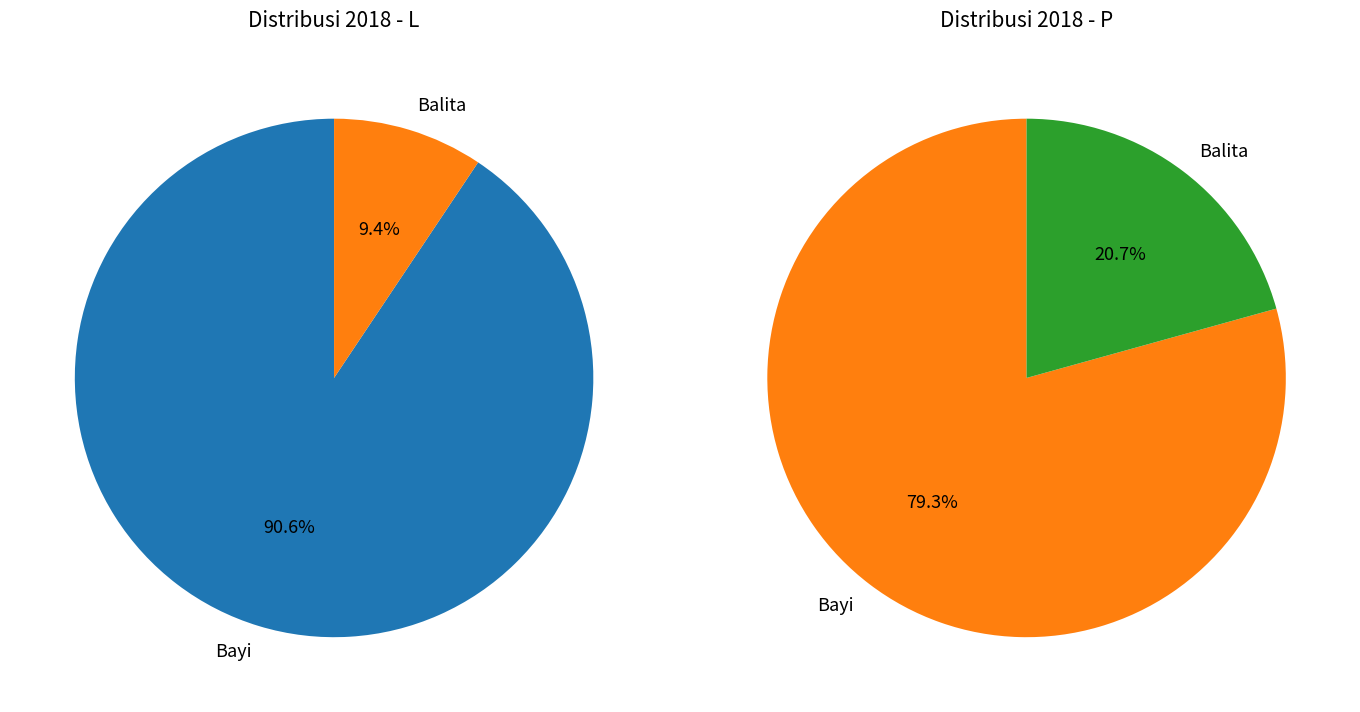

What portion of the pie excludes values_L?

9.4%